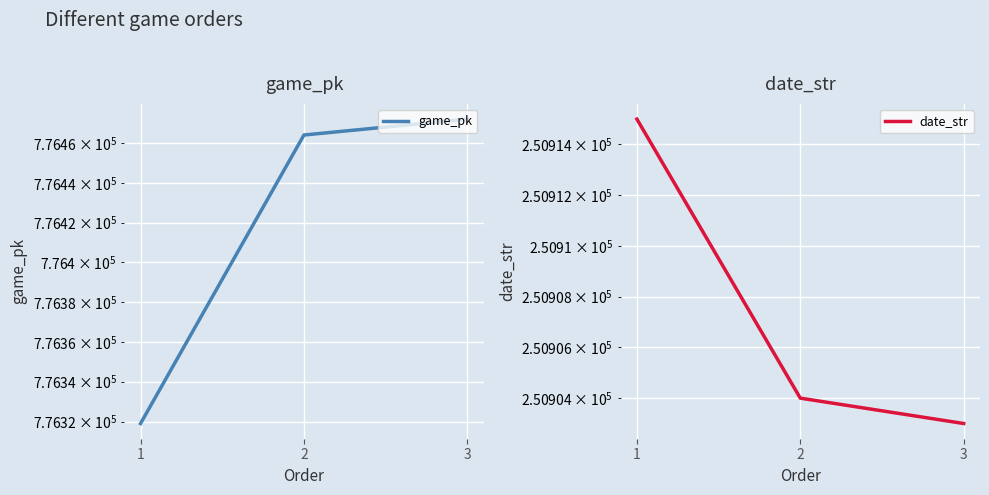

What is the difference between the highest and lowest values at 3?

525569